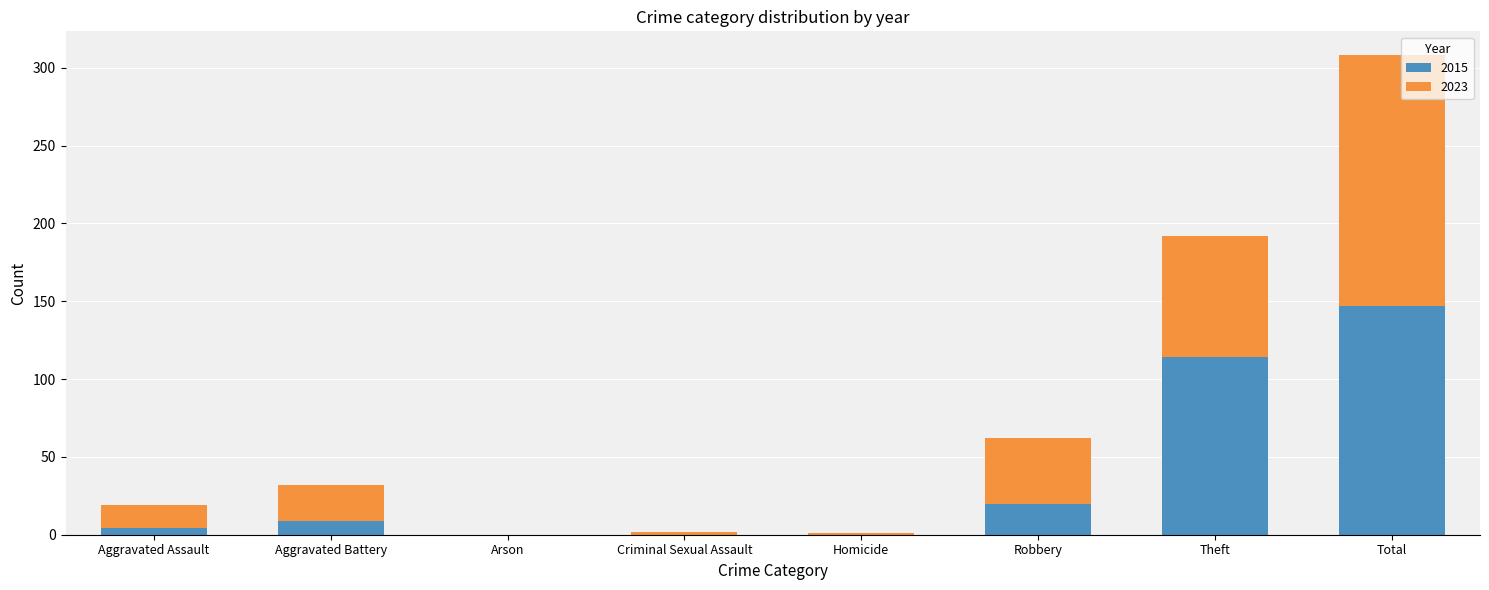

What is the sum of all 2015 values?

294